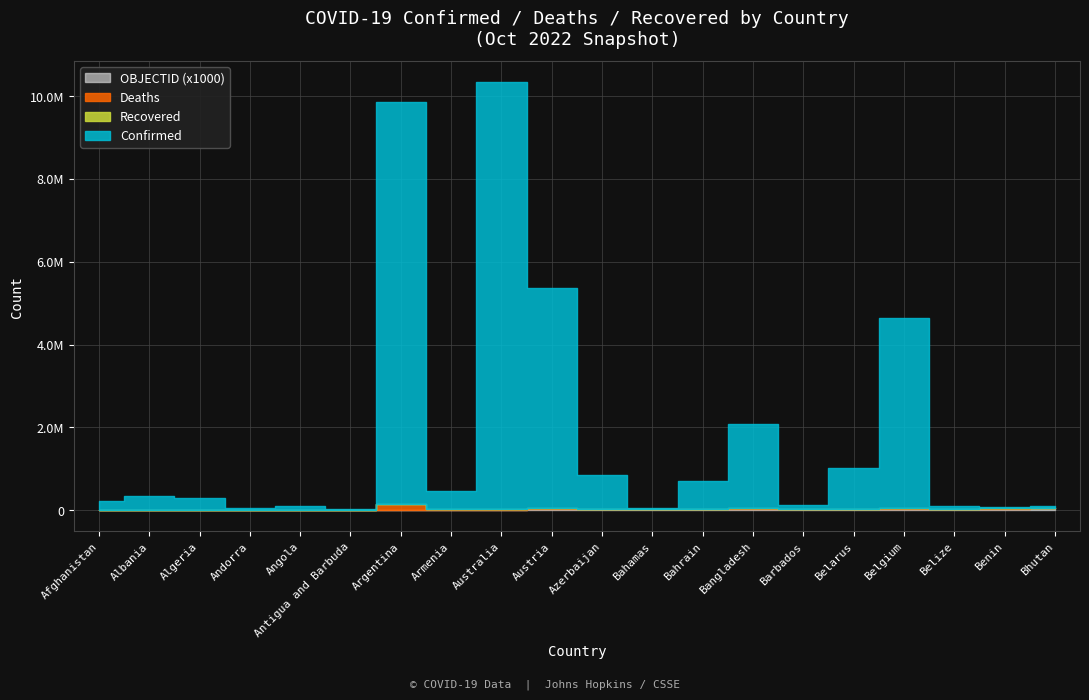

What is the label of the 13th point from the right?

Armenia